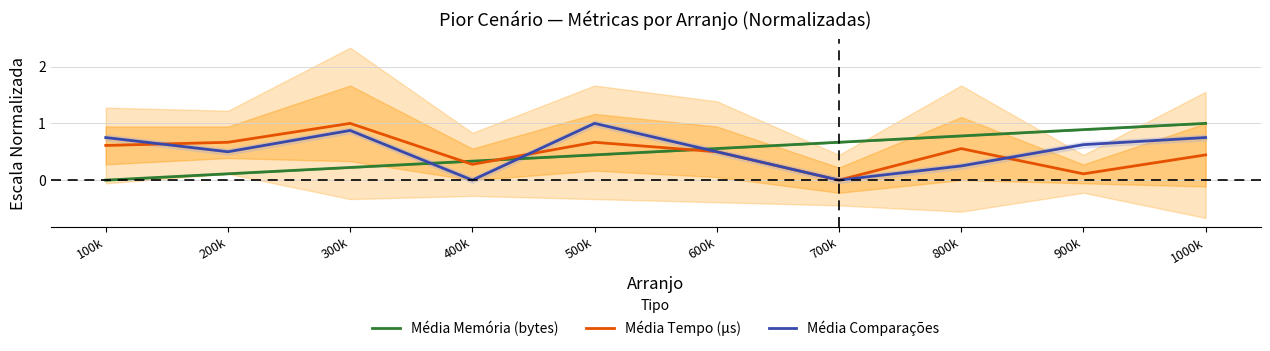

What is the label of the 7th point from the right?

400k